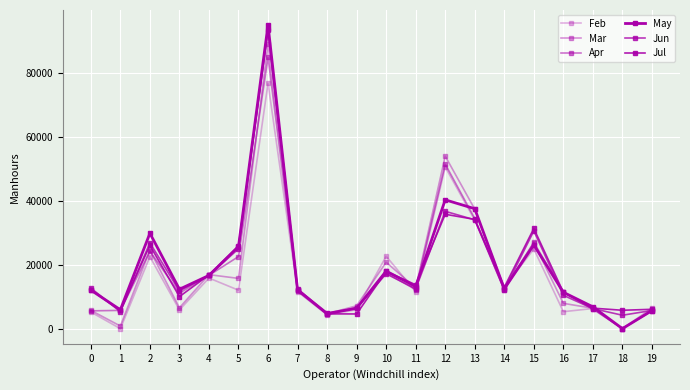

At how many categories does at least one series exceed 42753?

2